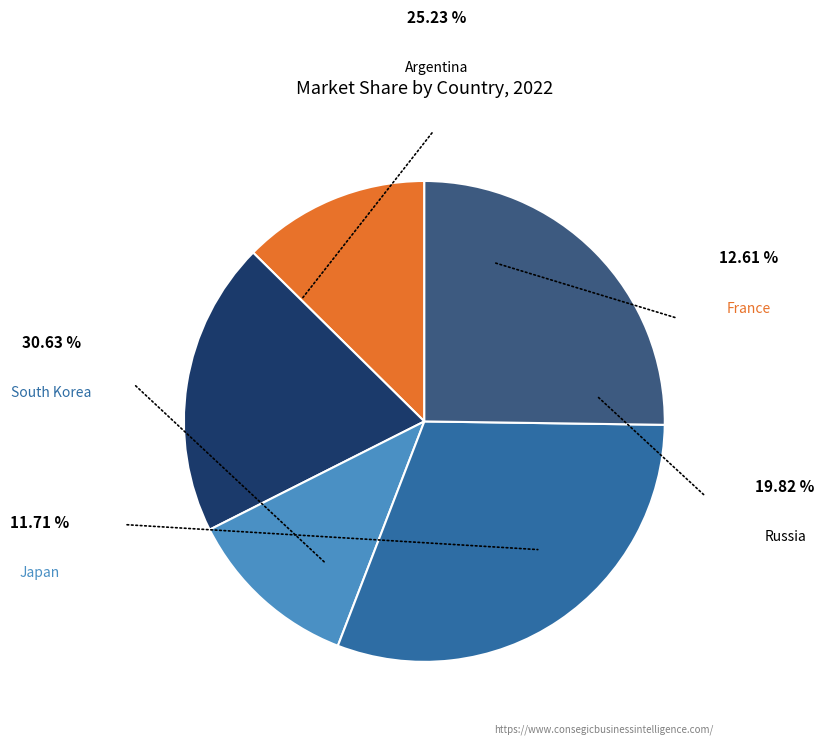

Combined, what portion of the pie is Russia and South Korea?

50.5%